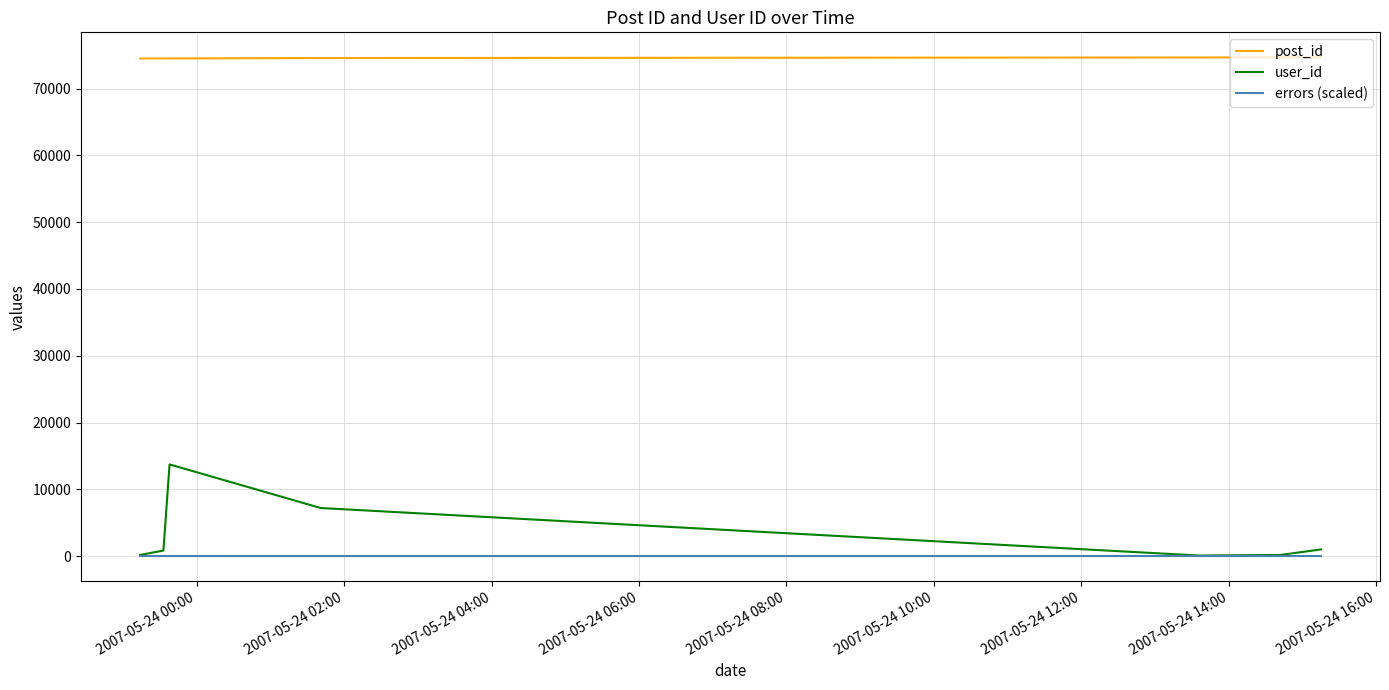

True or false: user_id and post_id cross at least once.

False